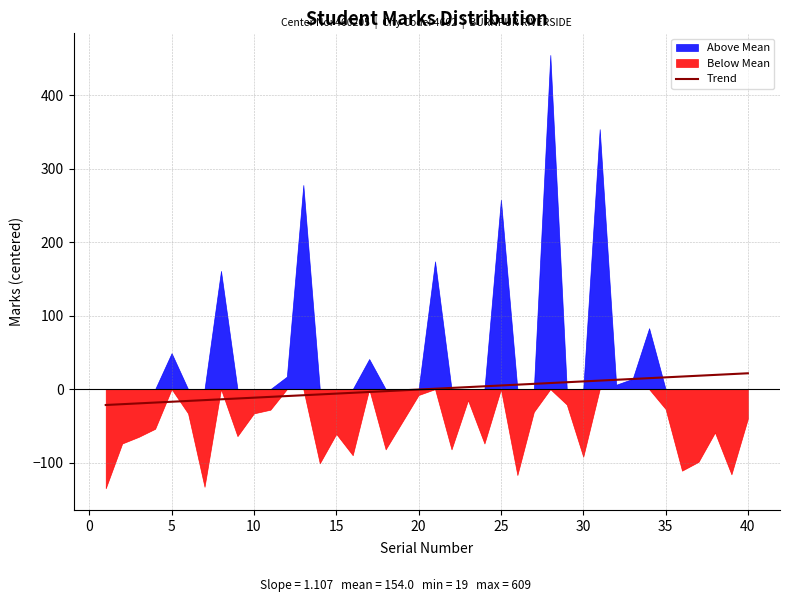

How many data points does each series have?

40